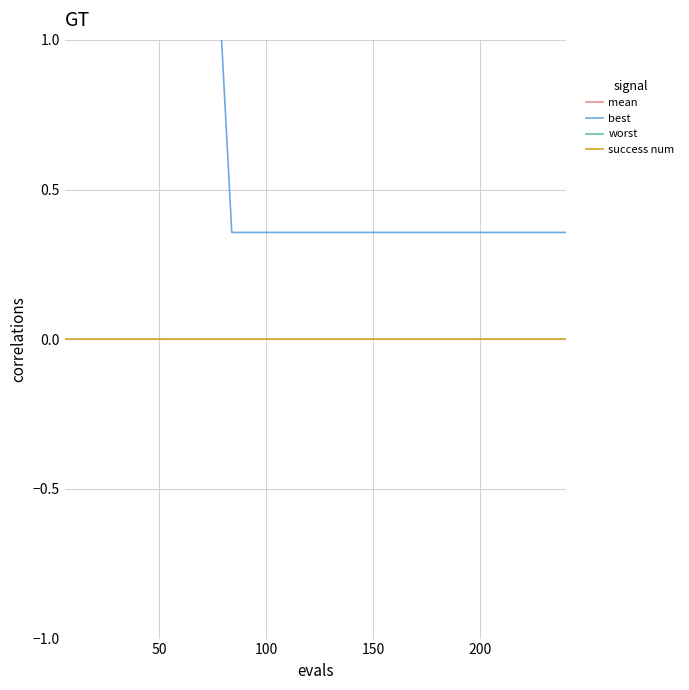

What is the difference between the maximum and second lowest values in the mean series?

0.8